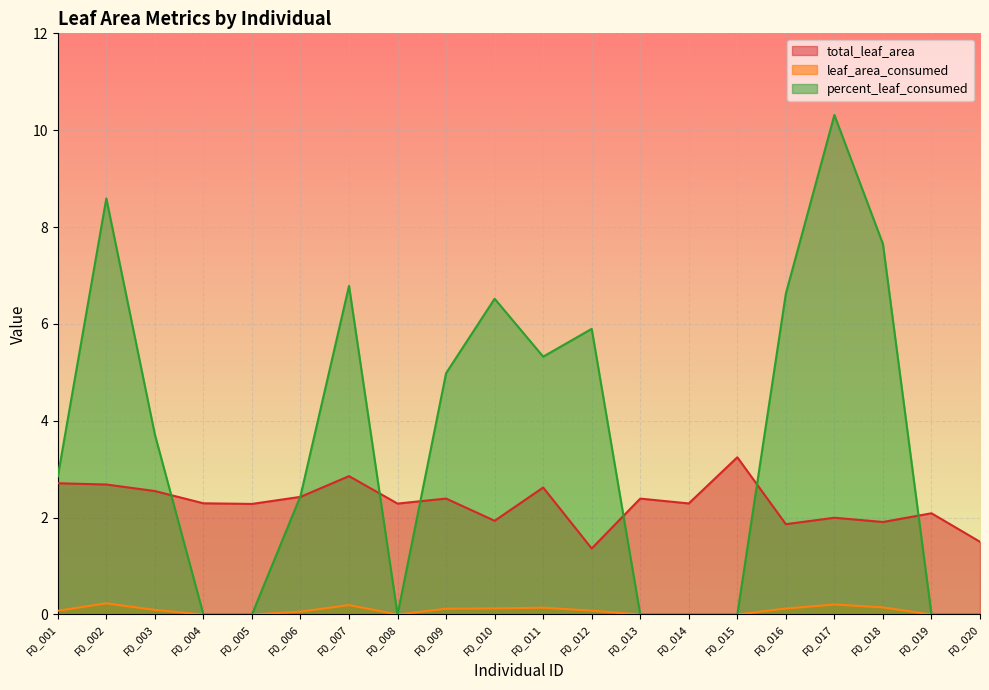

Rank the series at F0_002 from lowest to highest value.

leaf_area_consumed, total_leaf_area, percent_leaf_consumed